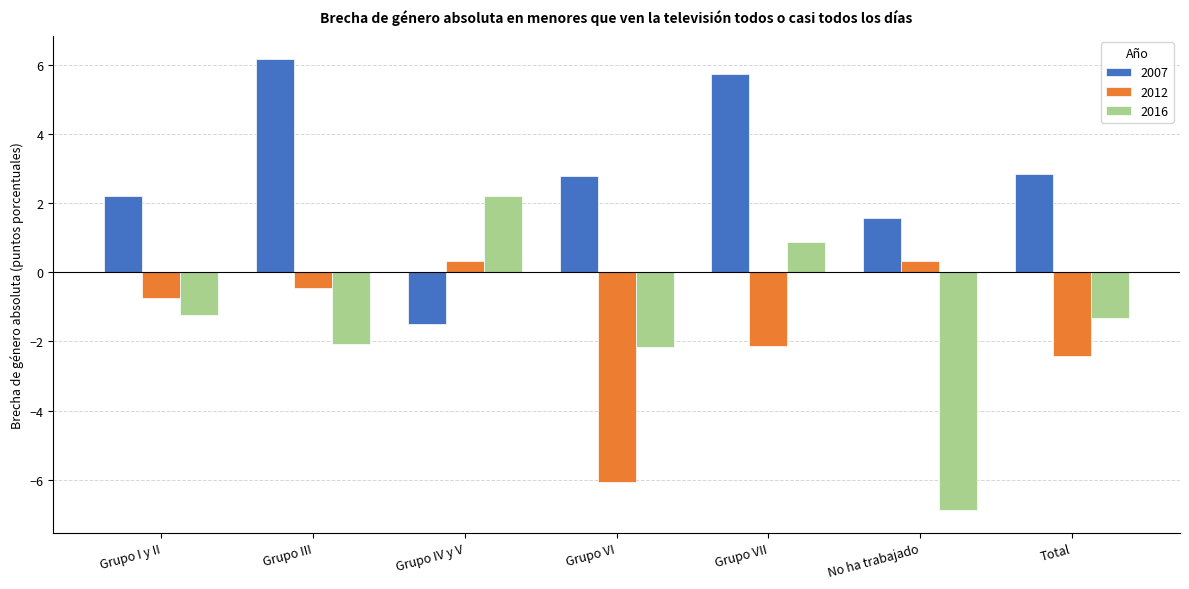

At which label does 2016 first exceed -1?

Grupo IV y V